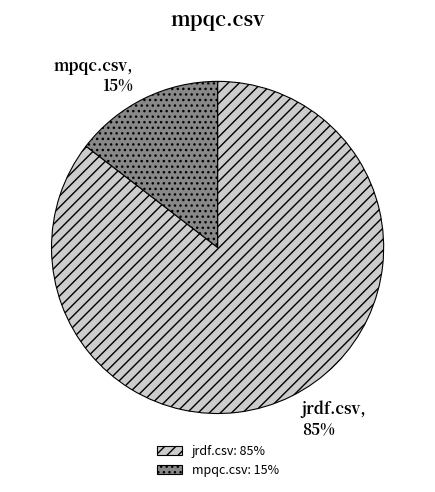

Do mpqc.csv and jrdf.csv together represent more than half of the pie?

Yes